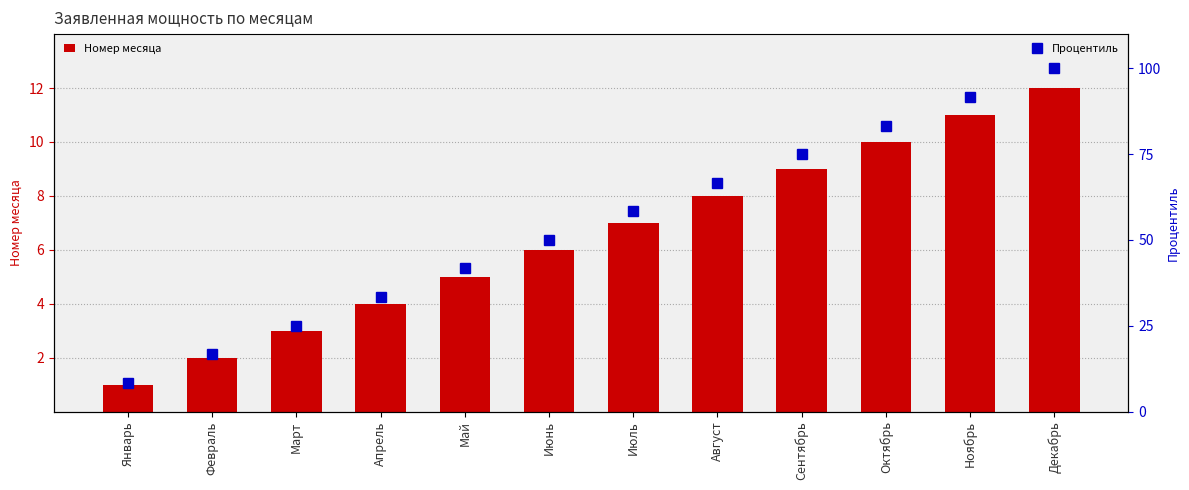

How many data points in Номер месяца are less than 7?

6